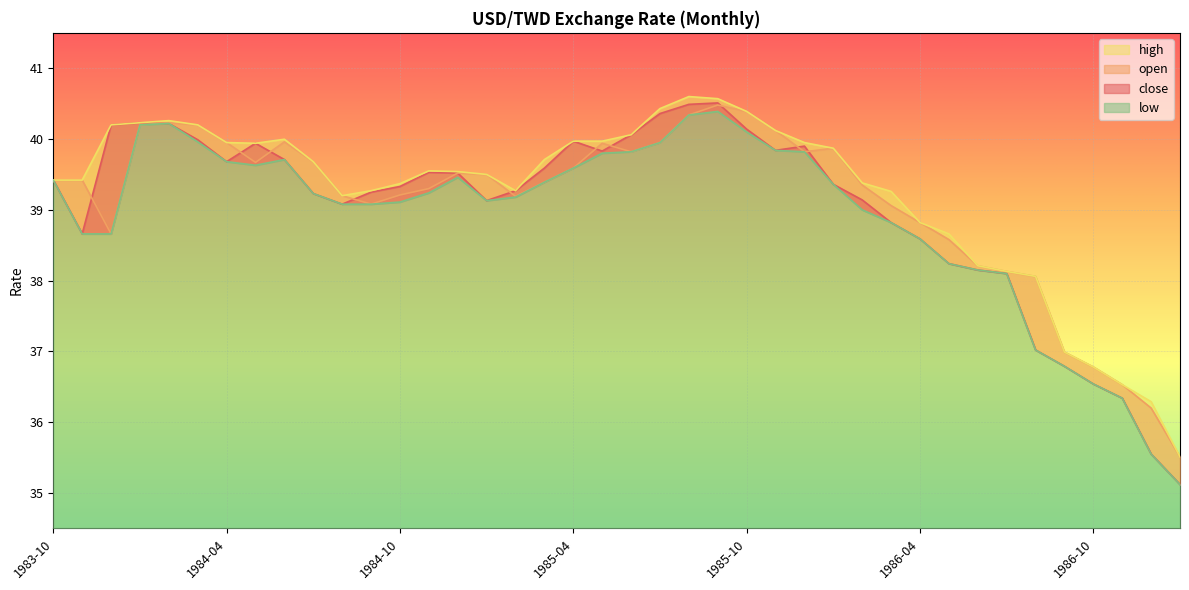

Reading left to right, list all the values displayed in this chart.

close: 1983-10=39.4	1983-11=38.7	1983-12=40.2	1984-01=40.2	1984-02=40.2	1984-03=40.0	1984-04=39.7	1984-05=39.9	1984-06=39.7	1984-07=39.2	1984-08=39.1	1984-09=39.2	1984-10=39.3	1984-11=39.5	1984-12=39.5	1985-01=39.1	1985-02=39.3	1985-03=39.6	1985-04=40.0	1985-05=39.8	1985-06=40.1	1985-07=40.4	1985-08=40.5	1985-09=40.5	1985-10=40.1	1985-11=39.8	1985-12=39.9	1986-01=39.4	1986-02=39.1	1986-03=38.8	1986-04=38.6	1986-05=38.2	1986-06=38.1	1986-07=38.1	1986-08=37.0	1986-09=36.8	1986-10=36.5	1986-11=36.3	1986-12=35.5	1987-01=35.1
open: 1983-10=39.4	1983-11=39.4	1983-12=38.7	1984-01=40.2	1984-02=40.2	1984-03=40.2	1984-04=40.0	1984-05=39.7	1984-06=40.0	1984-07=39.7	1984-08=39.2	1984-09=39.1	1984-10=39.2	1984-11=39.3	1984-12=39.5	1985-01=39.5	1985-02=39.2	1985-03=39.4	1985-04=39.6	1985-05=39.9	1985-06=39.8	1985-07=40.0	1985-08=40.3	1985-09=40.5	1985-10=40.4	1985-11=40.1	1985-12=39.8	1986-01=39.9	1986-02=39.4	1986-03=39.1	1986-04=38.8	1986-05=38.6	1986-06=38.2	1986-07=38.1	1986-08=38.1	1986-09=37.0	1986-10=36.8	1986-11=36.5	1986-12=36.2	1987-01=35.5
high: 1983-10=39.4	1983-11=39.4	1983-12=40.2	1984-01=40.2	1984-02=40.3	1984-03=40.2	1984-04=40.0	1984-05=39.9	1984-06=40.0	1984-07=39.7	1984-08=39.2	1984-09=39.3	1984-10=39.4	1984-11=39.5	1984-12=39.5	1985-01=39.5	1985-02=39.3	1985-03=39.7	1985-04=40.0	1985-05=40.0	1985-06=40.1	1985-07=40.4	1985-08=40.6	1985-09=40.6	1985-10=40.4	1985-11=40.1	1985-12=40.0	1986-01=39.9	1986-02=39.4	1986-03=39.3	1986-04=38.8	1986-05=38.7	1986-06=38.2	1986-07=38.1	1986-08=38.1	1986-09=37.0	1986-10=36.8	1986-11=36.5	1986-12=36.3	1987-01=35.5
low: 1983-10=39.4	1983-11=38.7	1983-12=38.7	1984-01=40.2	1984-02=40.2	1984-03=40.0	1984-04=39.7	1984-05=39.6	1984-06=39.7	1984-07=39.2	1984-08=39.1	1984-09=39.1	1984-10=39.1	1984-11=39.2	1984-12=39.5	1985-01=39.1	1985-02=39.2	1985-03=39.4	1985-04=39.6	1985-05=39.8	1985-06=39.8	1985-07=40.0	1985-08=40.3	1985-09=40.4	1985-10=40.1	1985-11=39.8	1985-12=39.8	1986-01=39.4	1986-02=39.0	1986-03=38.8	1986-04=38.6	1986-05=38.2	1986-06=38.1	1986-07=38.1	1986-08=37.0	1986-09=36.8	1986-10=36.5	1986-11=36.3	1986-12=35.5	1987-01=35.1